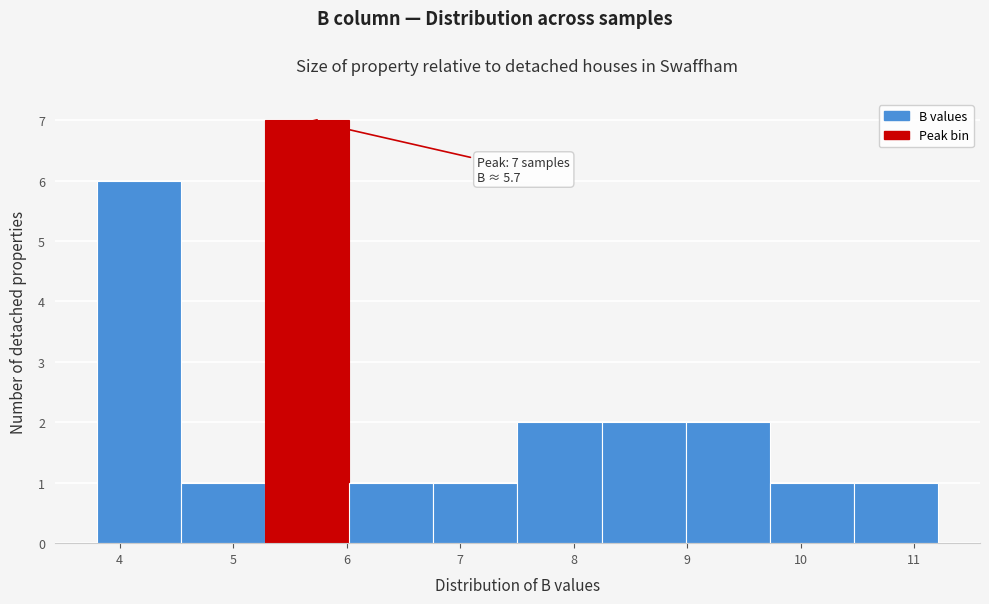

Which range on the x-axis has the tallest bar?

5.3 to 6.0